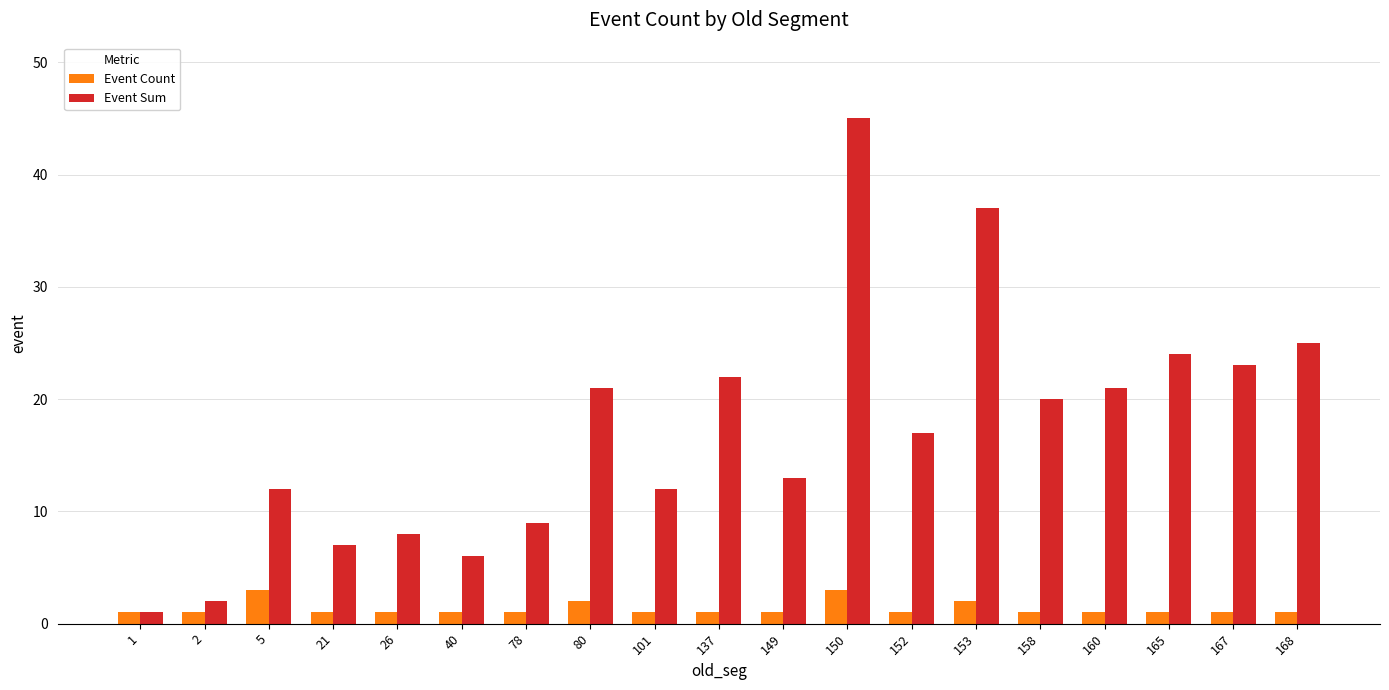

At how many categories does at least one series exceed 26?

2